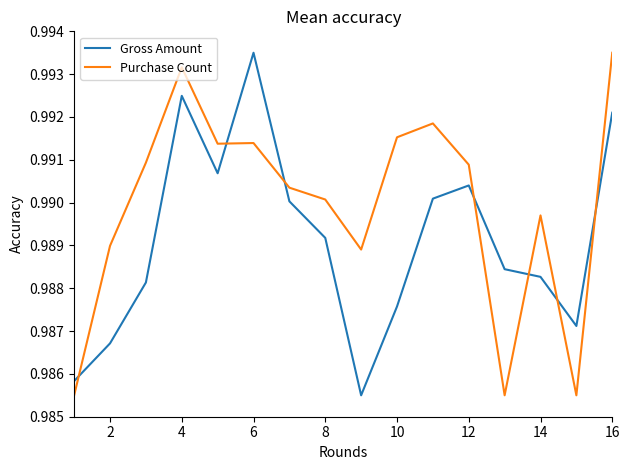

Rank the series by their average value, from lowest to highest.

Gross Amount, Purchase Count